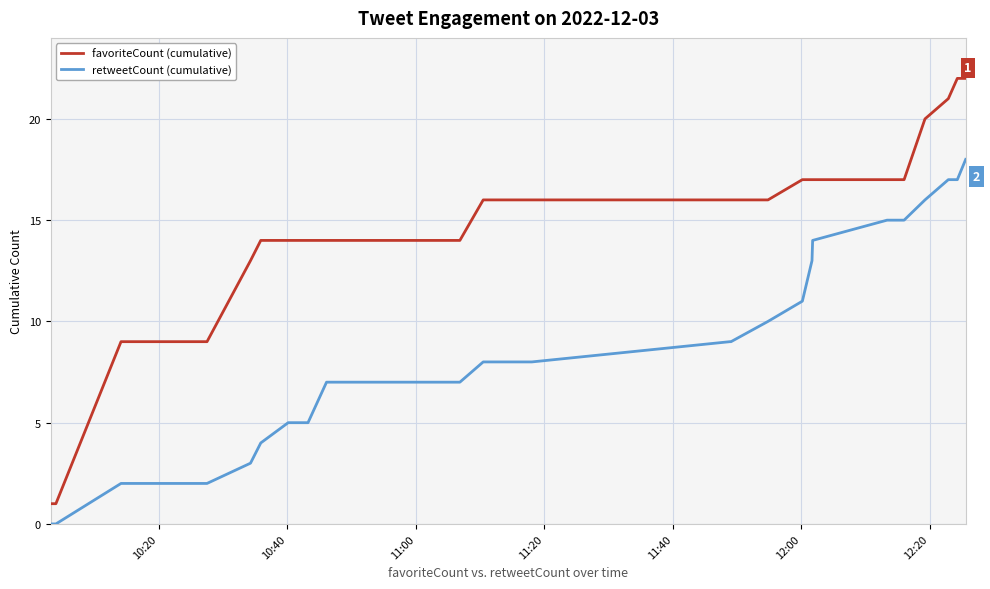

Which series has the largest range (max minus min)?

favoriteCount (cumulative)